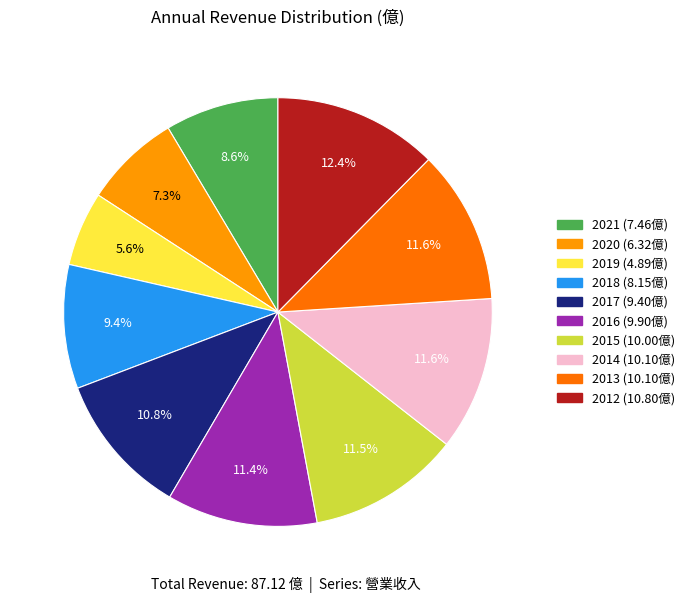

To the nearest percent, what is the average slice percentage?

10%